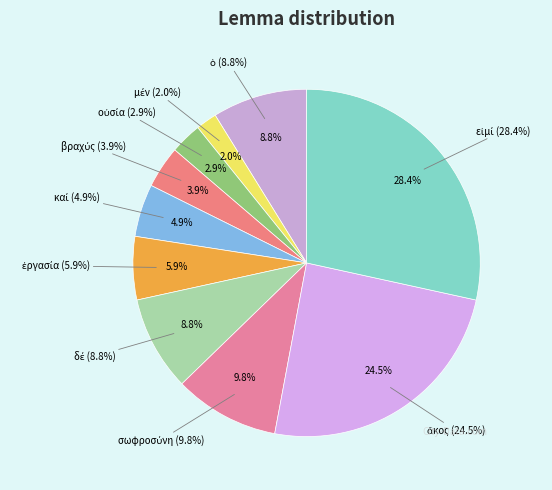

What percentage do οὐσία and ὁ together represent?

11.8%